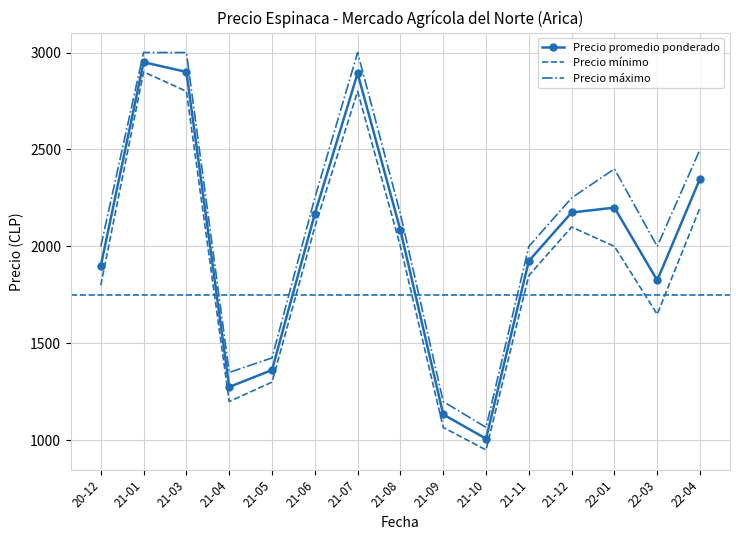

What is the difference between the maximum and second lowest values in the Precio promedio ponderado series?

1816.7